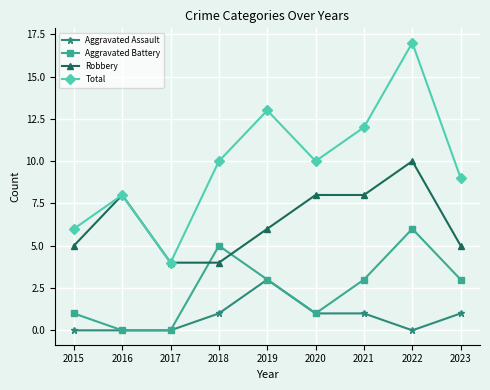

At which category is the sum across all series the highest?

2022